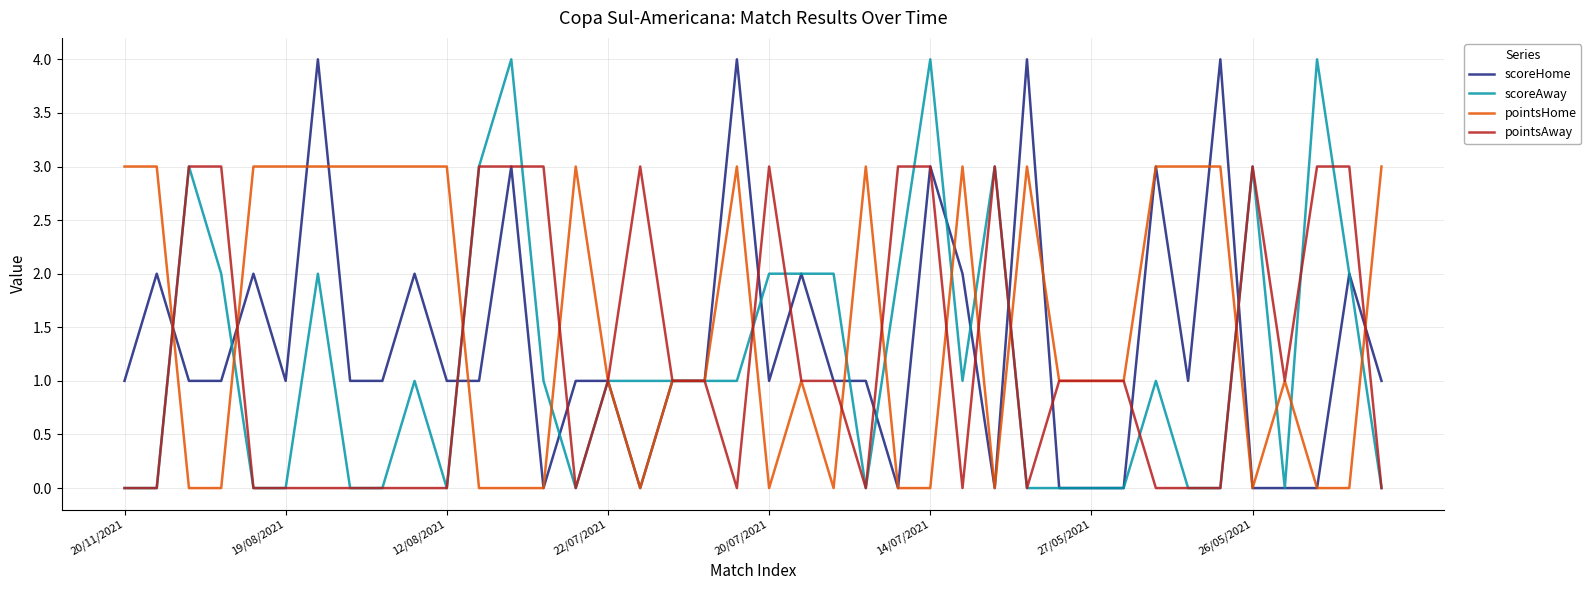

Which series has the largest total across all categories?

pointsHome